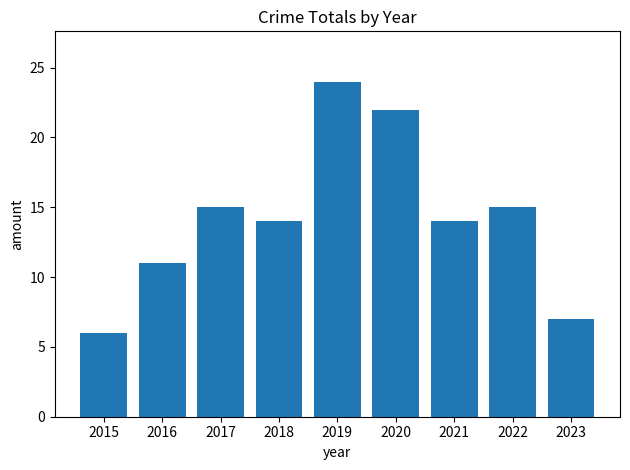

Which label corresponds to the smallest value in the chart?

2015